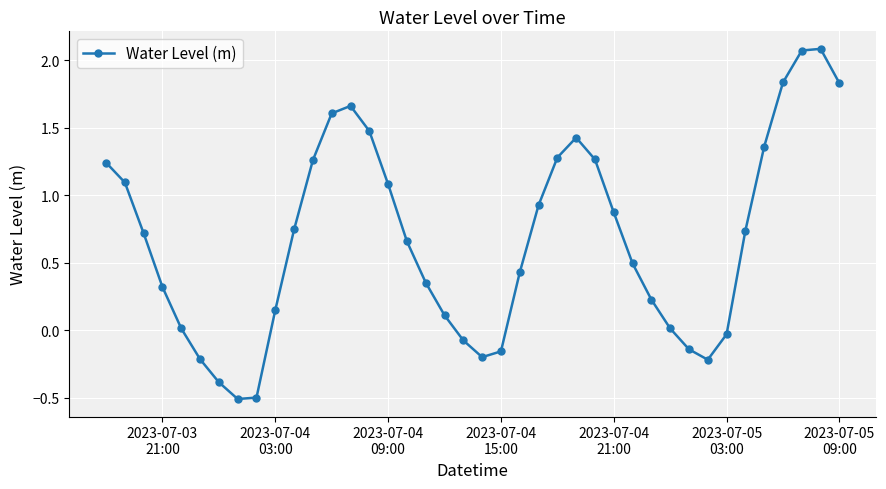

What is the smallest value displayed?

-0.5